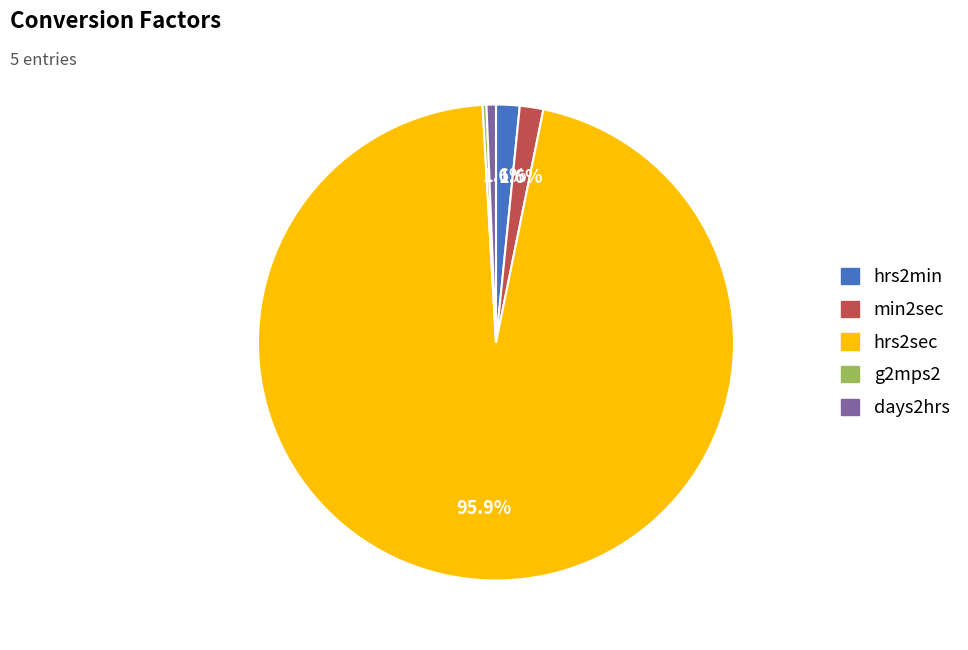

To the nearest percent, what is the difference between the largest and smallest slice percentages?

96%